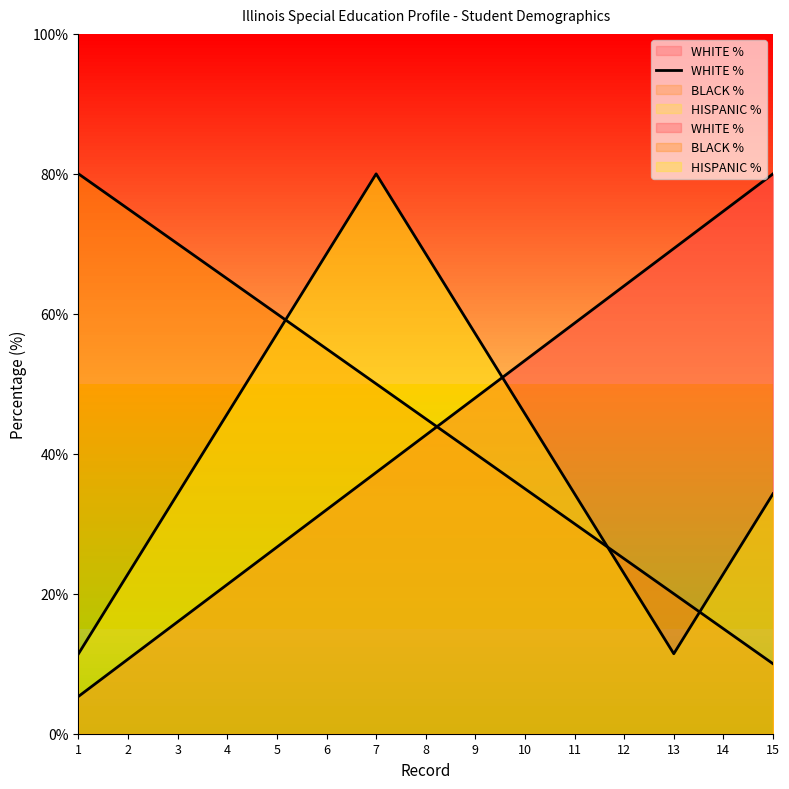

At which category does the chart reach its peak across all series?

15